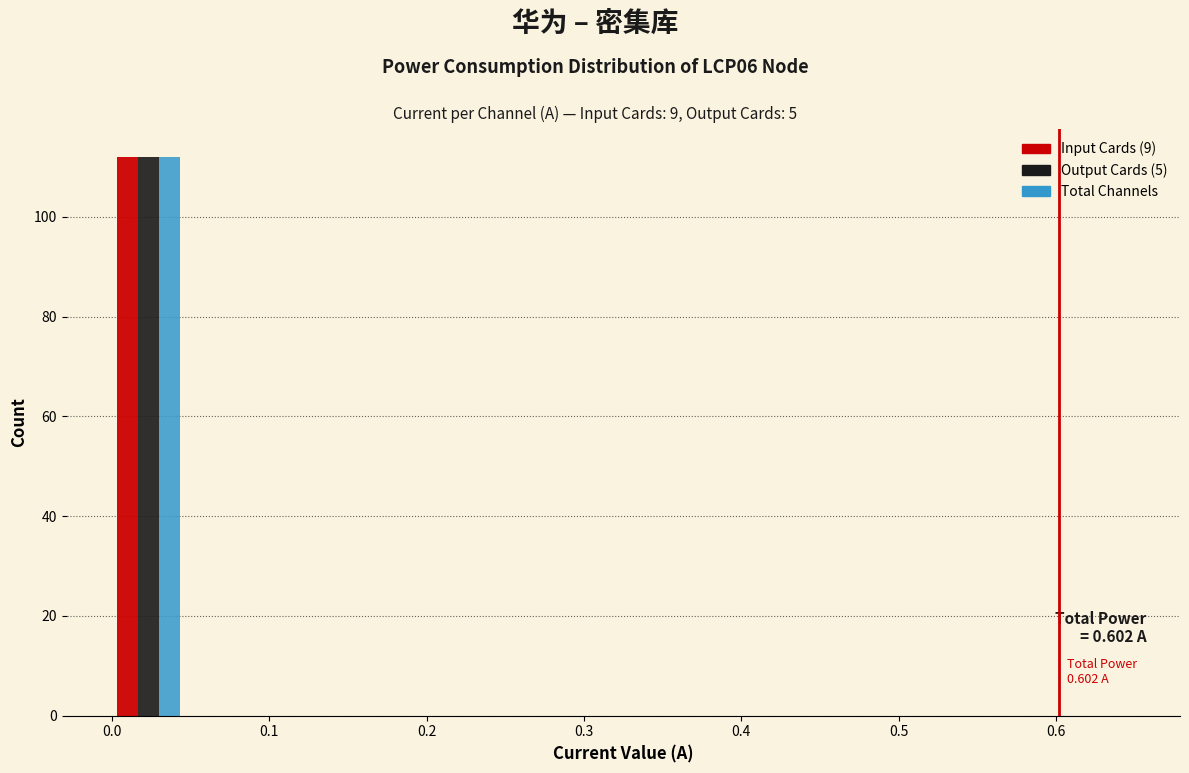

In the Output Cards (5) series, which range on the x-axis has the tallest bar?

0.00 to 0.05